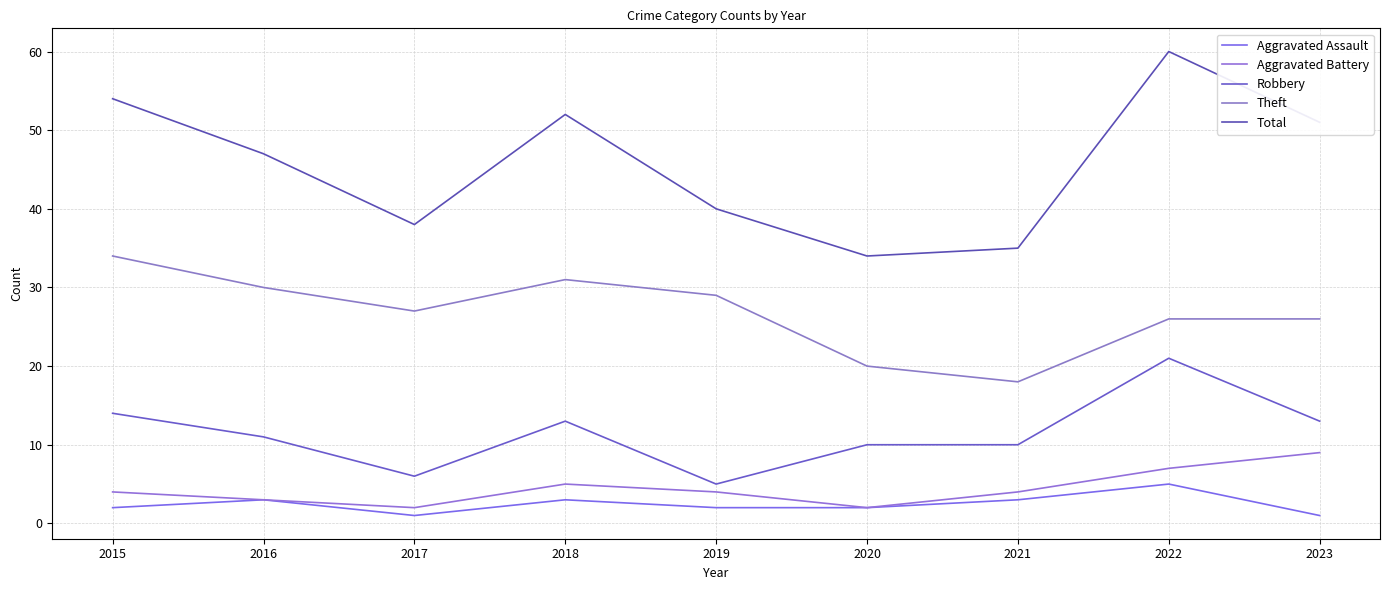

Does the chart have visible grid lines?

Yes